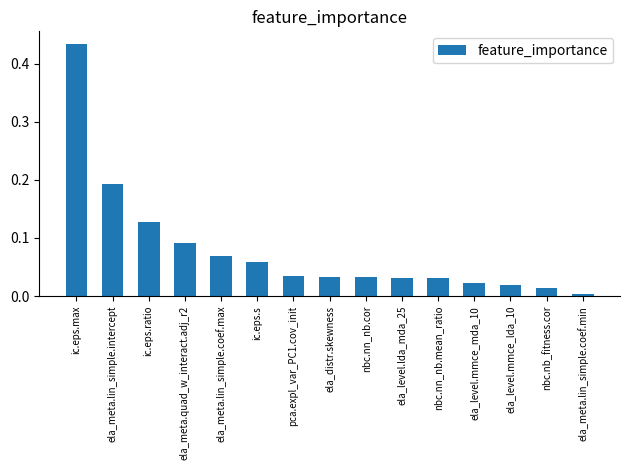

What is the label of the 2nd bar from the left?

ela_meta.lin_simple.intercept